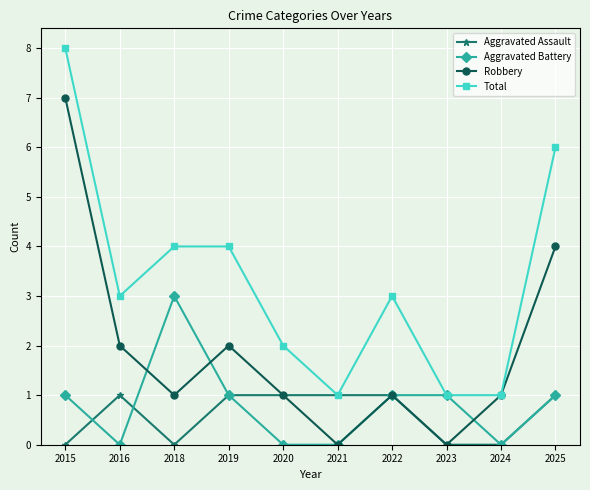

True or false: Robbery has a value of 0 at 2023.

True